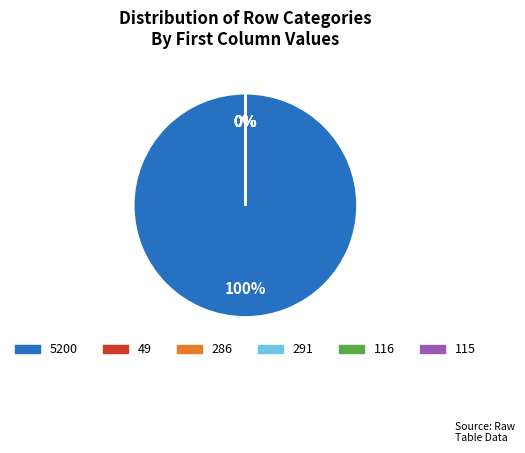

What portion of the pie excludes 49?

100.0%